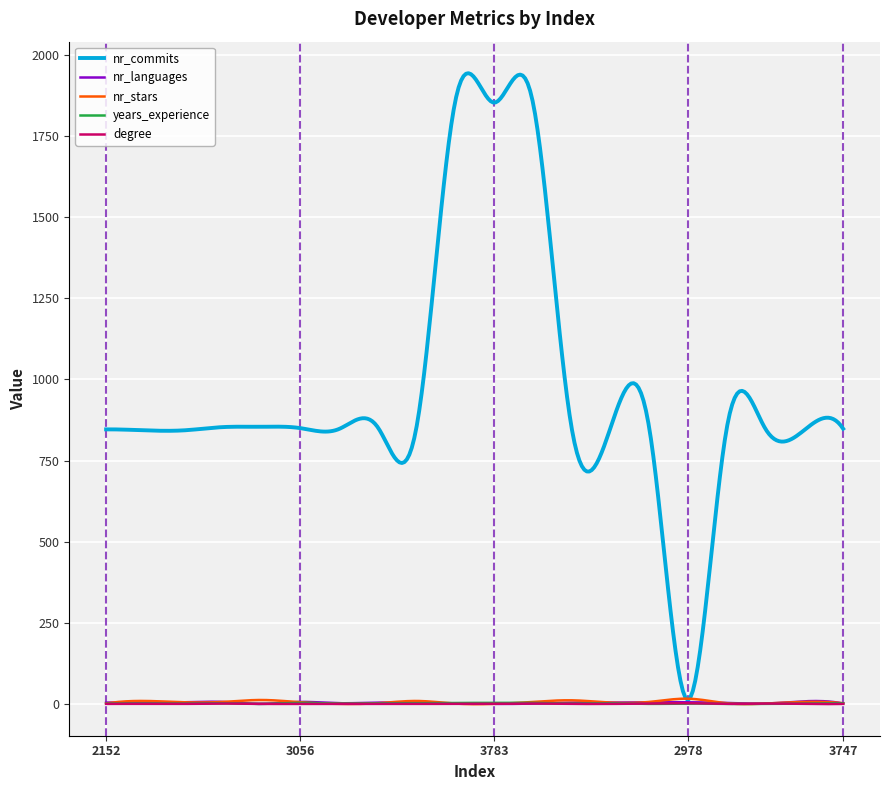

What is the maximum value for nr_languages?

8.8